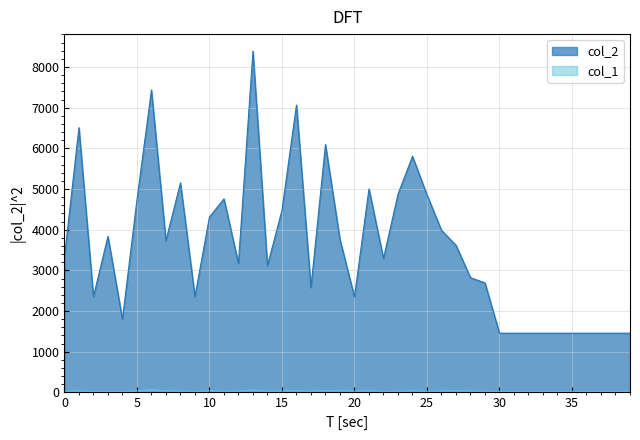

Reading right to left, list all the values displayed in this chart.

col_2: 39=1456	38=1456	37=1456	36=1456	35=1456	34=1456	33=1456	32=1456	31=1456	30=1456	29=2691	28=2822	27=3617	26=3985	25=4856	24=5804	23=4872	22=3291	21=5003	20=2350	19=3759	18=6093	17=2579	16=7064	15=4475	14=3116	13=8388	12=3172	11=4757	10=4313	9=2356	8=5150	7=3730	6=7433	5=4728	4=1797	3=3836	2=2351	1=6509	0=3315
col_1: 39=26	38=26	37=26	36=26	35=26	34=26	33=26	32=26	31=26	30=26	29=28	28=33	27=55	26=33	25=30	24=39	23=31	22=23	21=38	20=33	19=39	18=51	17=27	16=52	15=33	14=30	13=66	12=33	11=25	10=41	9=23	8=31	7=38	6=69	5=36	4=24	3=26	2=21	1=36	0=34